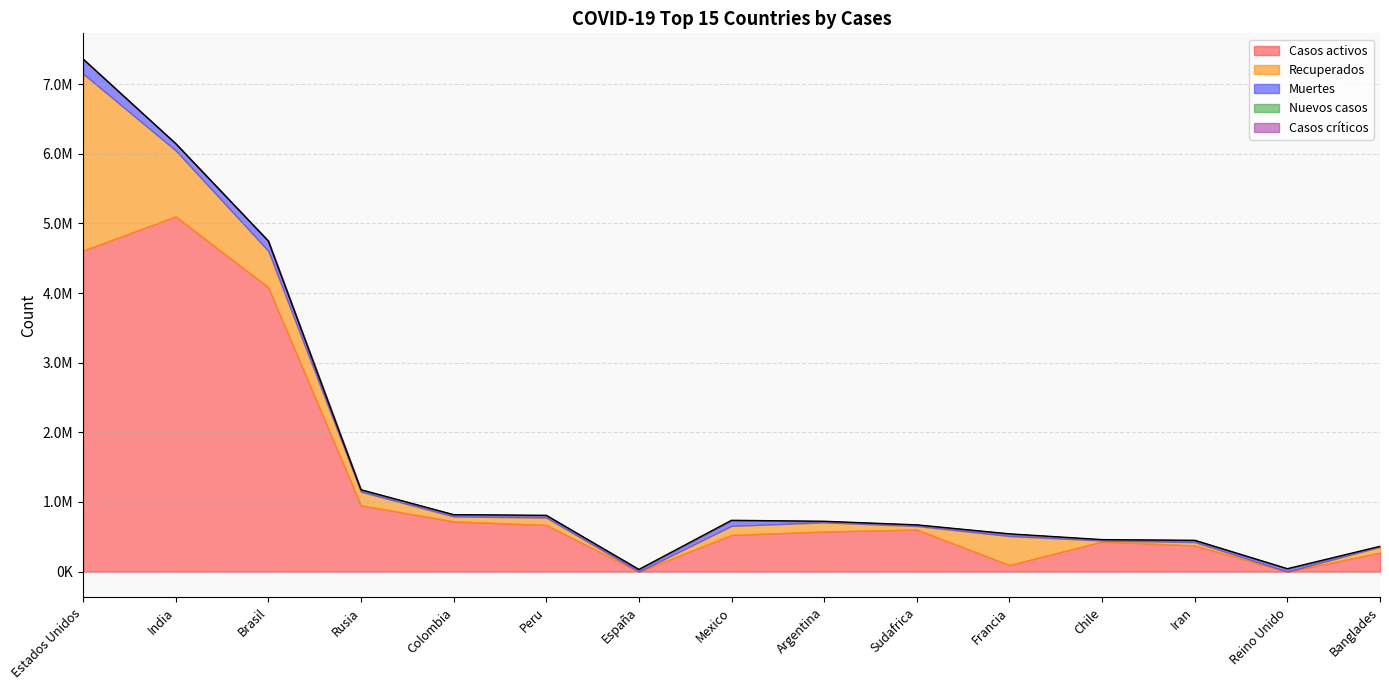

The Casos activos series shows 433016 at Chile. True or false?

True